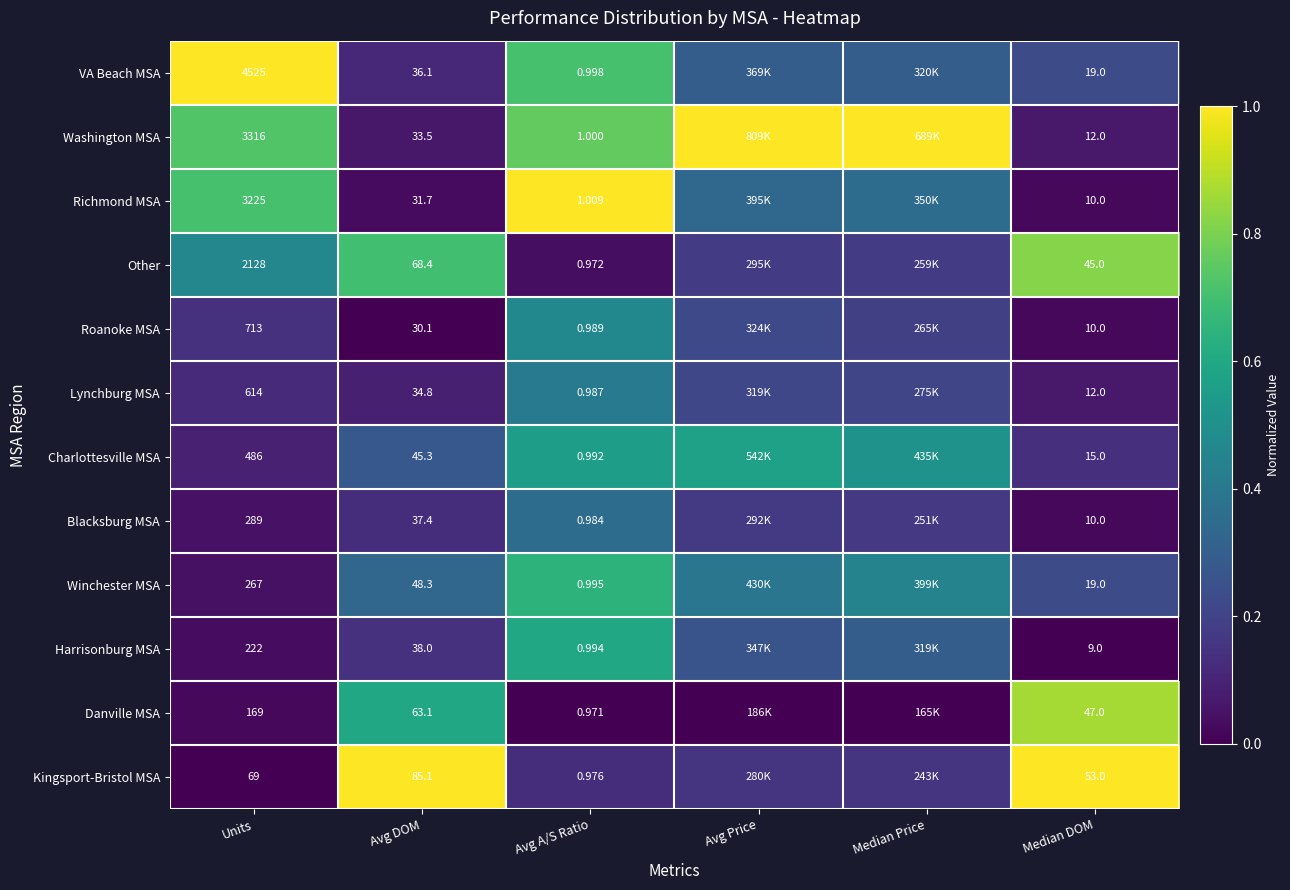

Is the value of Charlottesville MSA at Avg A/S Ratio greater than the value of Winchester MSA at Units?

No